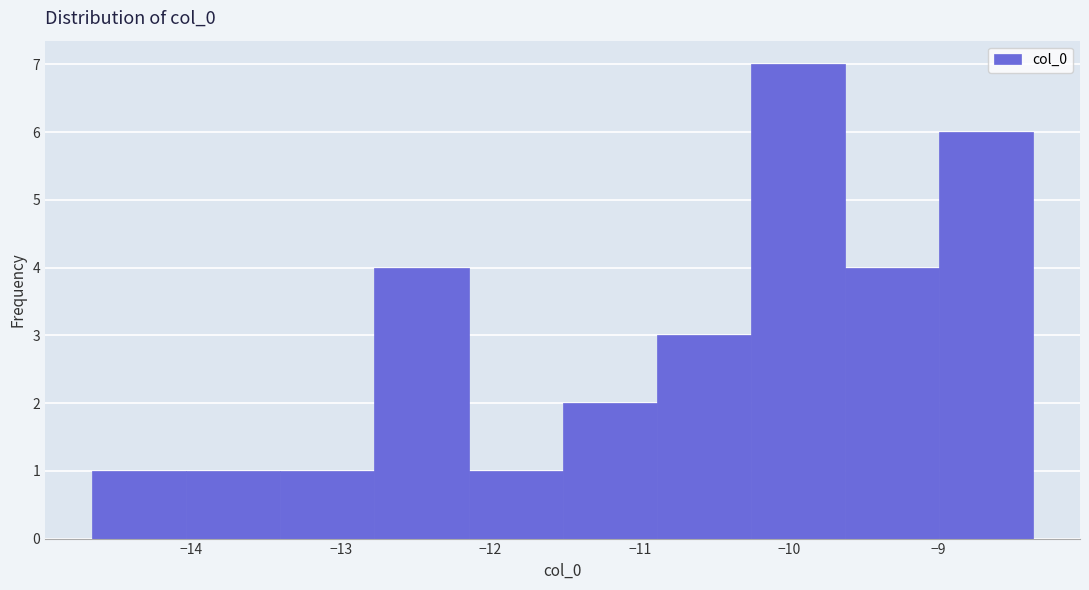

What is the height of the bar covering -12.8 to -12.1 on the x-axis? Neither the bar edges nor the heights are printed on the chart, so give them approximately, as read against the axes.

4